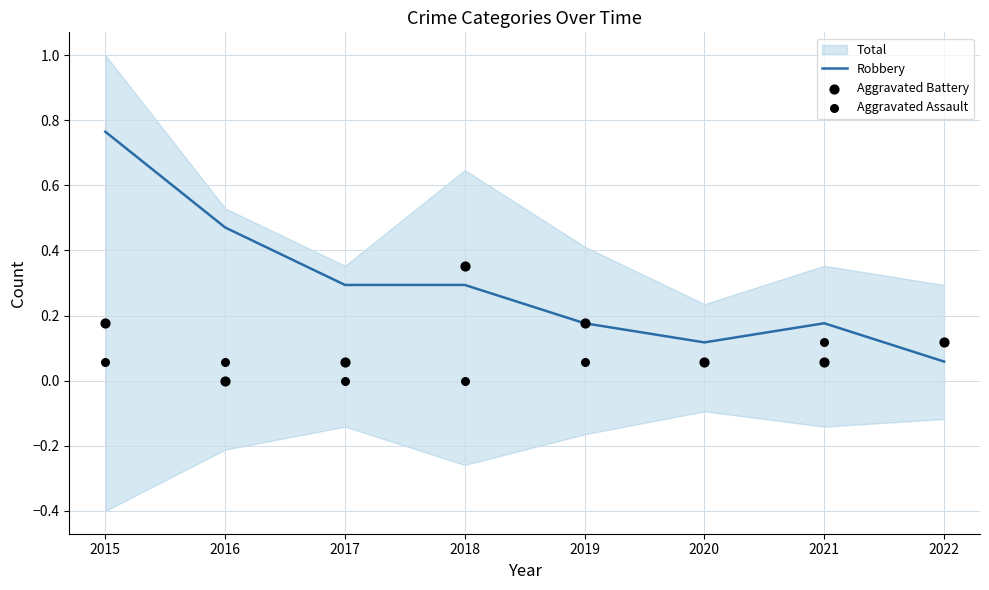

The value of Robbery at 2017 is 0.1. True or false?

False